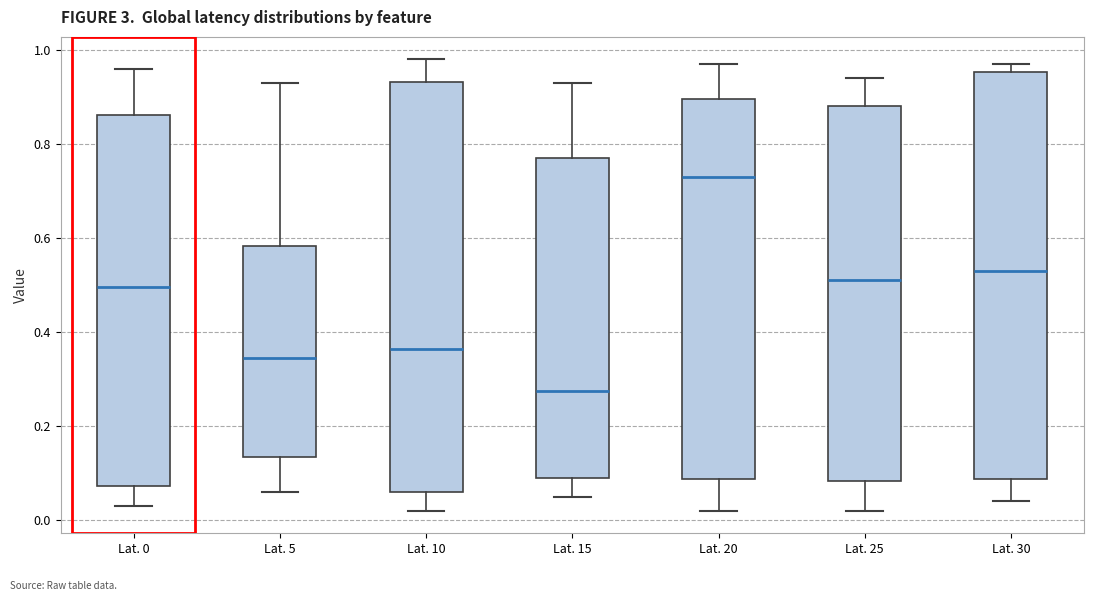

Which box has the lowest median line?

Lat. 15